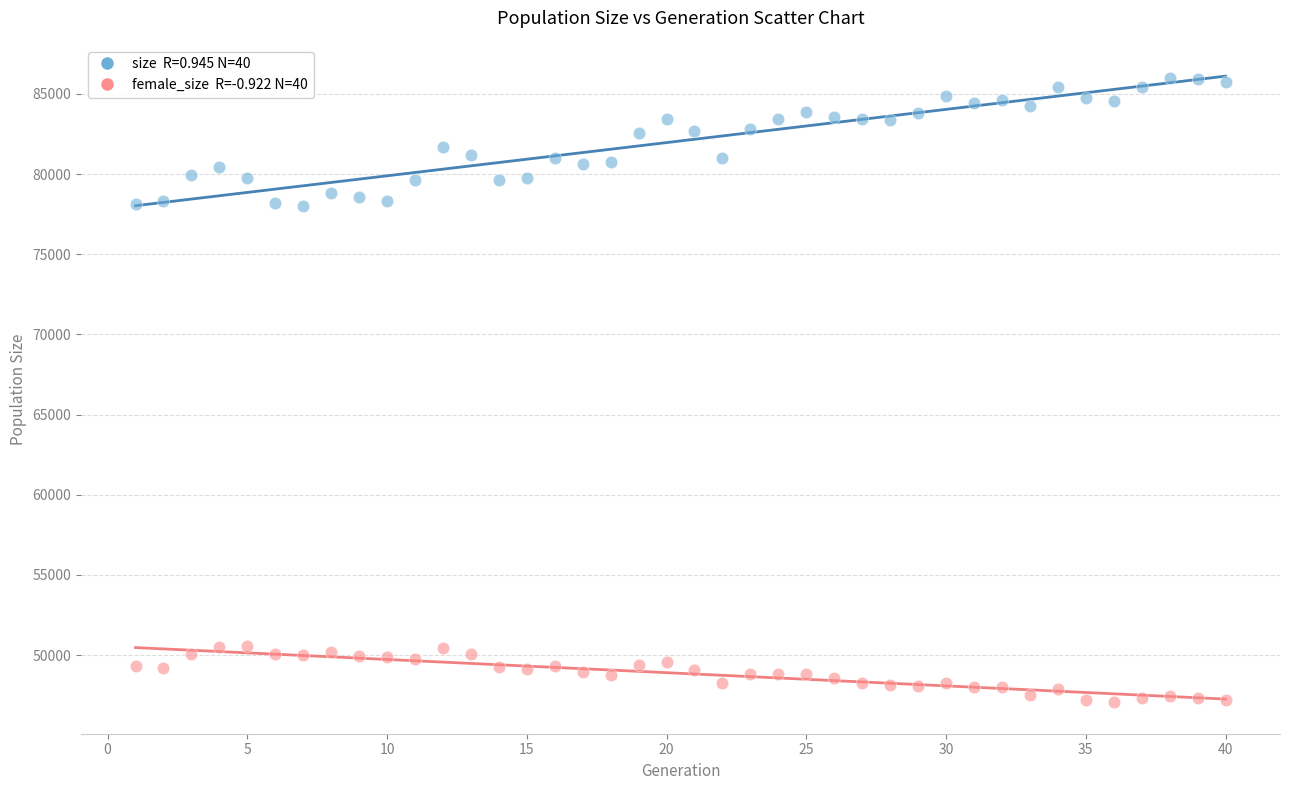

Across all data points, what is the range of Y values (max minus min)?

38931